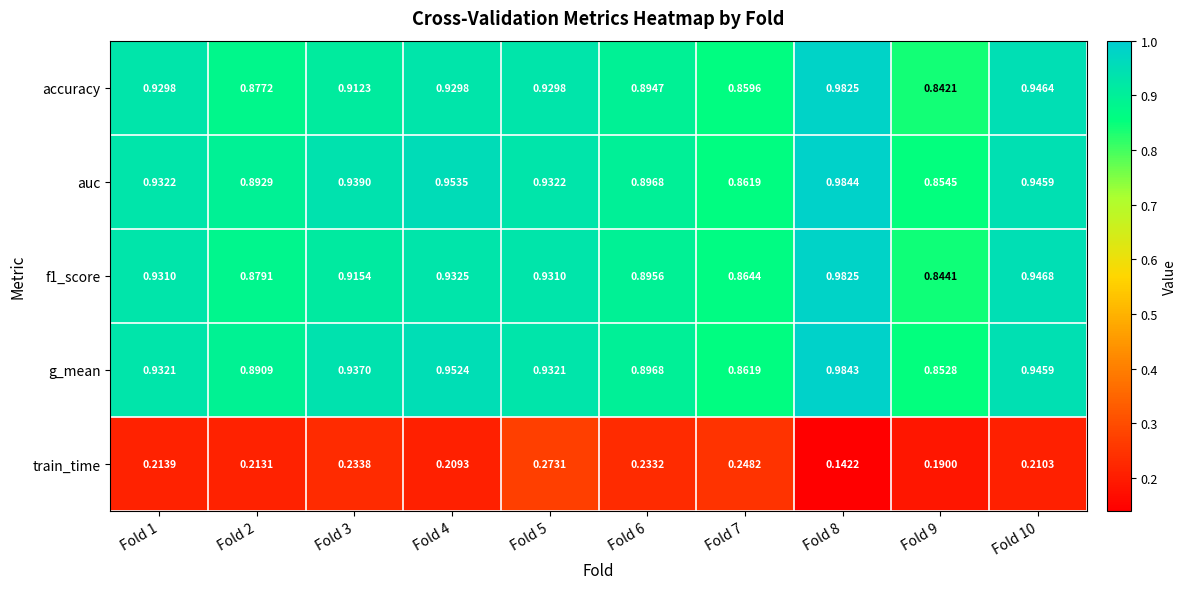

Which series has the largest range (max minus min)?

accuracy